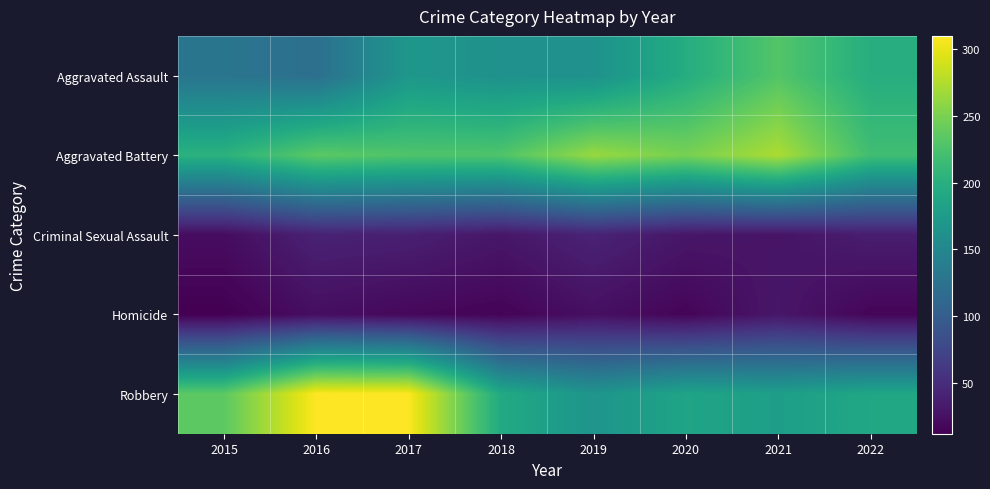

At which category is the sum across all series the highest?

2017